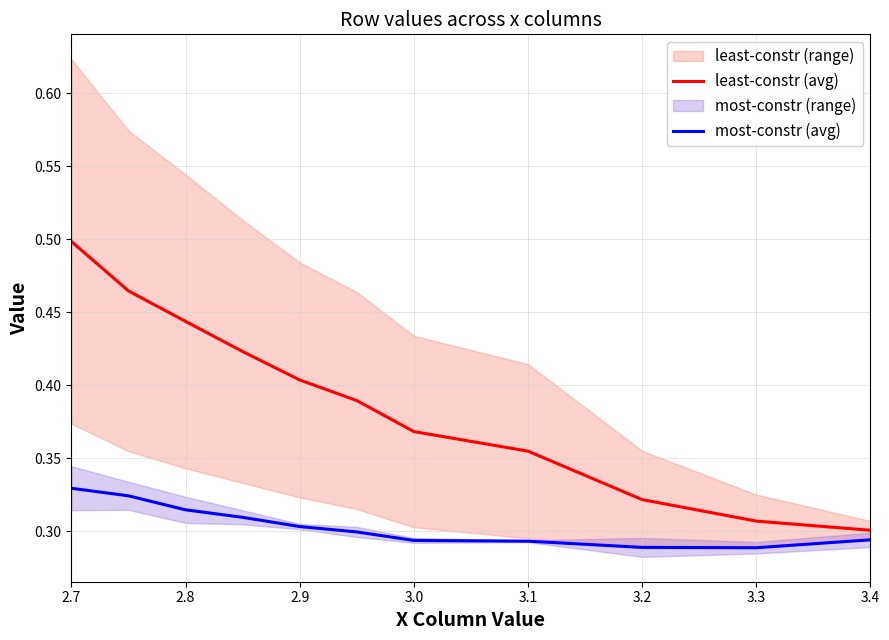

Is the value of most-constr (avg) at 3.3 greater than the value of least-constr (avg) at 3.3?

No